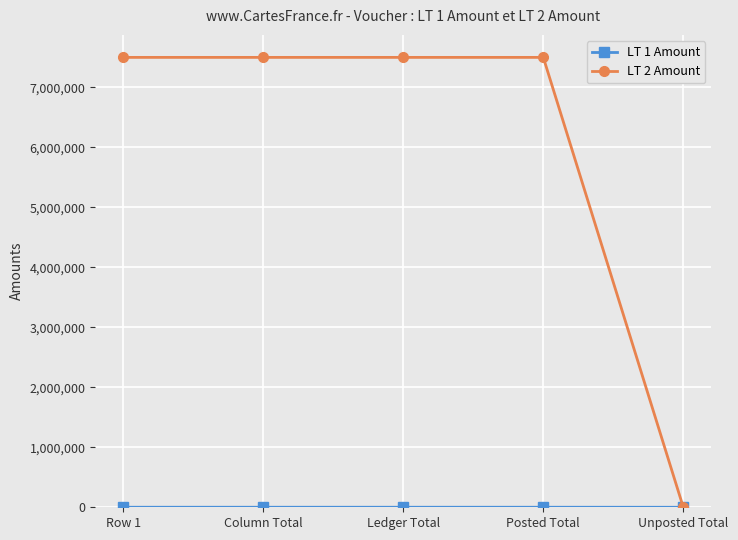

What is the maximum value for LT 2 Amount?

7500000.0